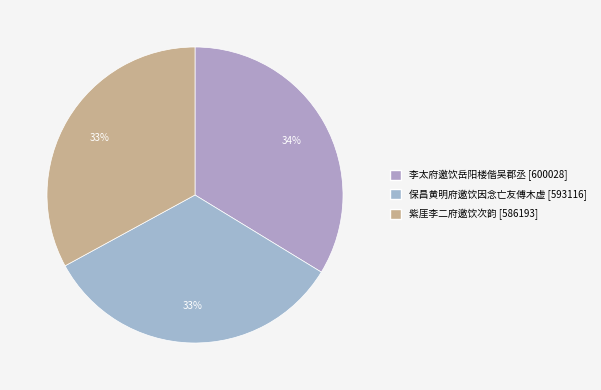

What is the change in value from 保昌黄明府邀饮因念亡友傅木虚 to 紫厓李二府邀饮次韵?

-6923